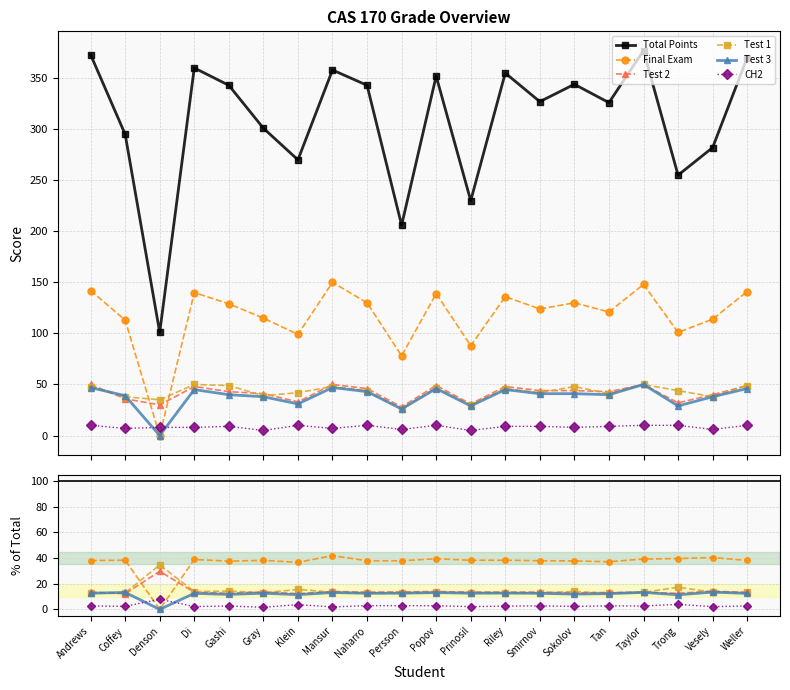

List the series in order of their peak value, highest first.

Total Points, Final Exam, Test 1, Test 2, Test 3, CH2